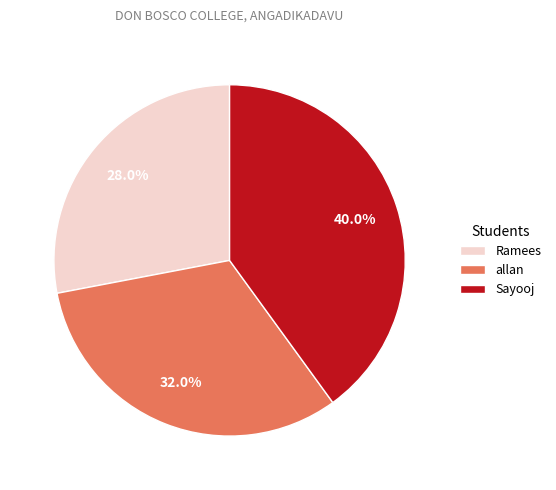

Count the number of slices in the pie.

3